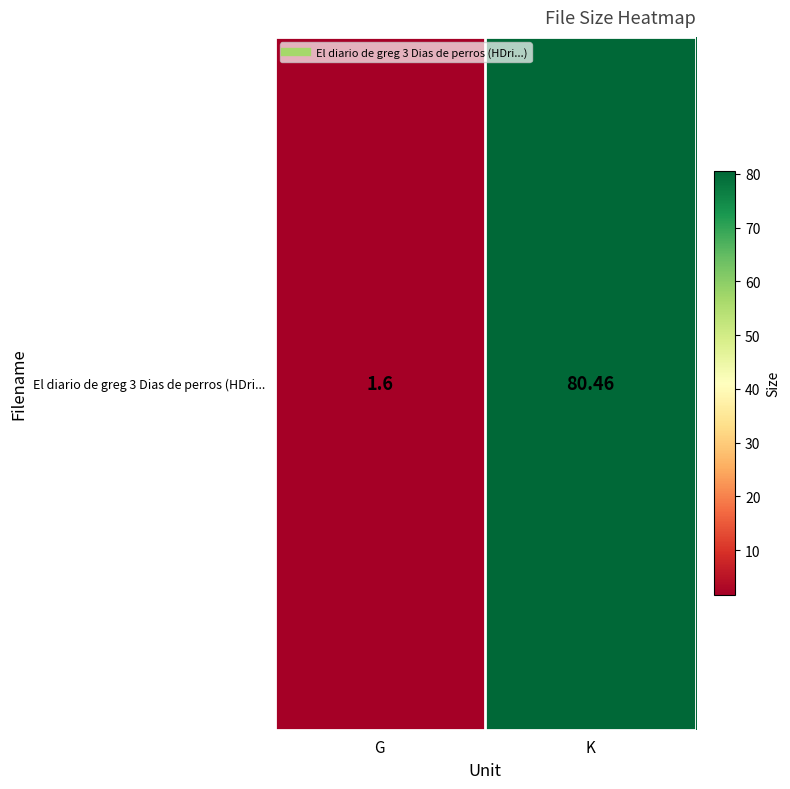

Approximately how many times larger is the value at K compared to G?

50.3